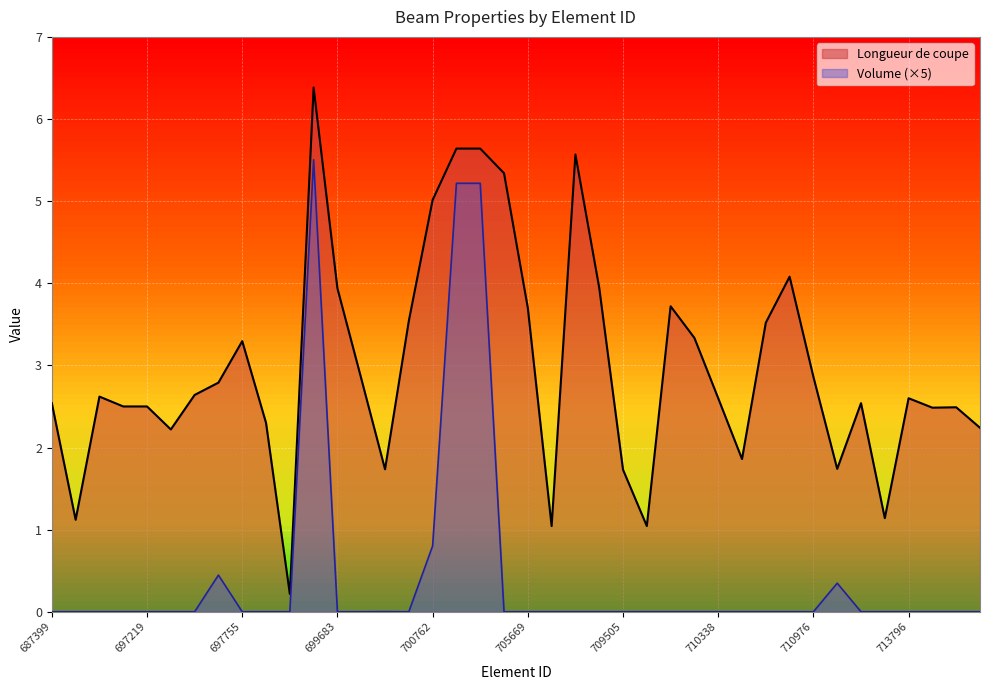

List the series in order of their peak value, highest first.

Longueur de coupe, Volume (×5)